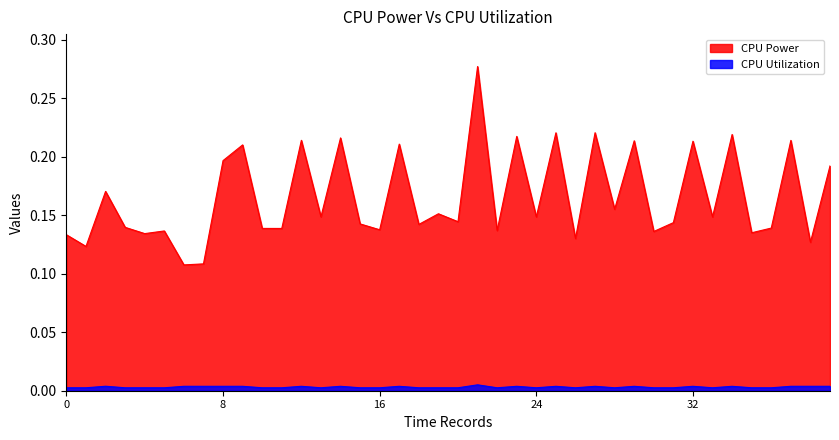

True or false: CPU Power and CPU Utilization intersect in this chart.

False